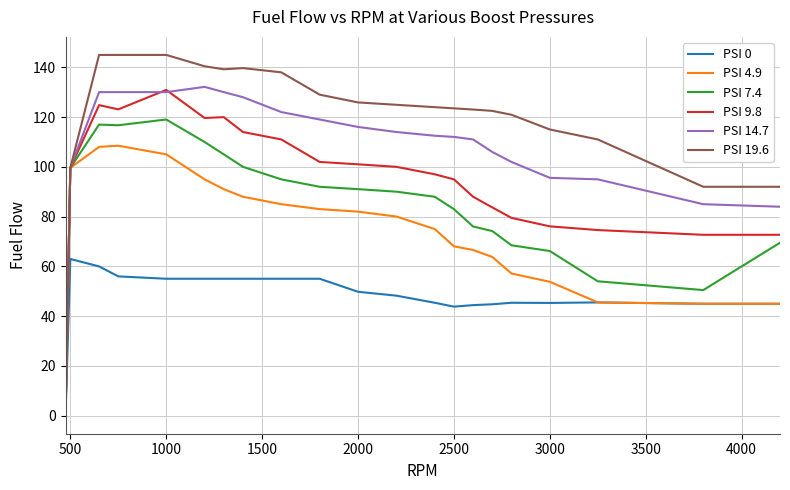

What is the average value of the PSI 7.4 series?

84.1